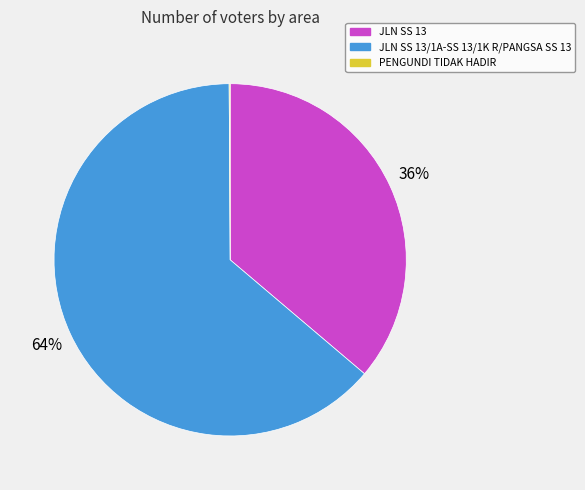

True or false: JLN SS 13 accounts for 36% of the total.

True